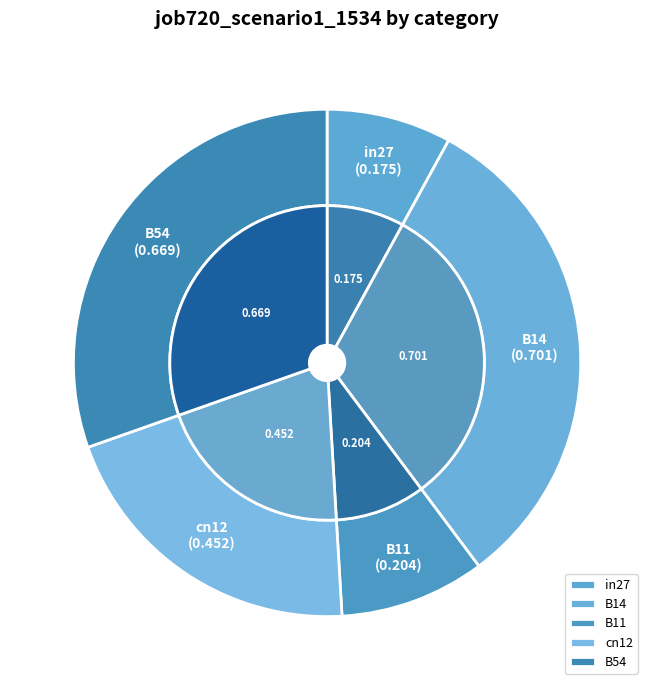

What percentage is the B11 slice, to the nearest percent?

9%